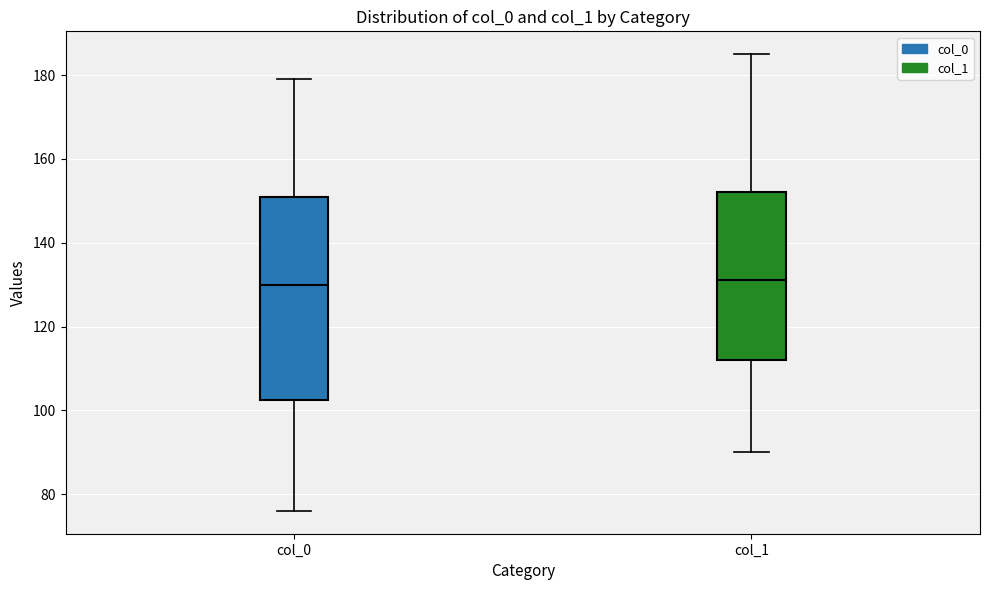

Reading left to right, read every box against the y-axis: the position of its median line, the range the box covers, and the ends of its whiskers. The values are not printed on the chart, so give them approximately, as read against the axis.

col_0: median 130, box 102 to 152, whiskers 76 to 180
col_1: median 132, box 112 to 152, whiskers 90 to 186